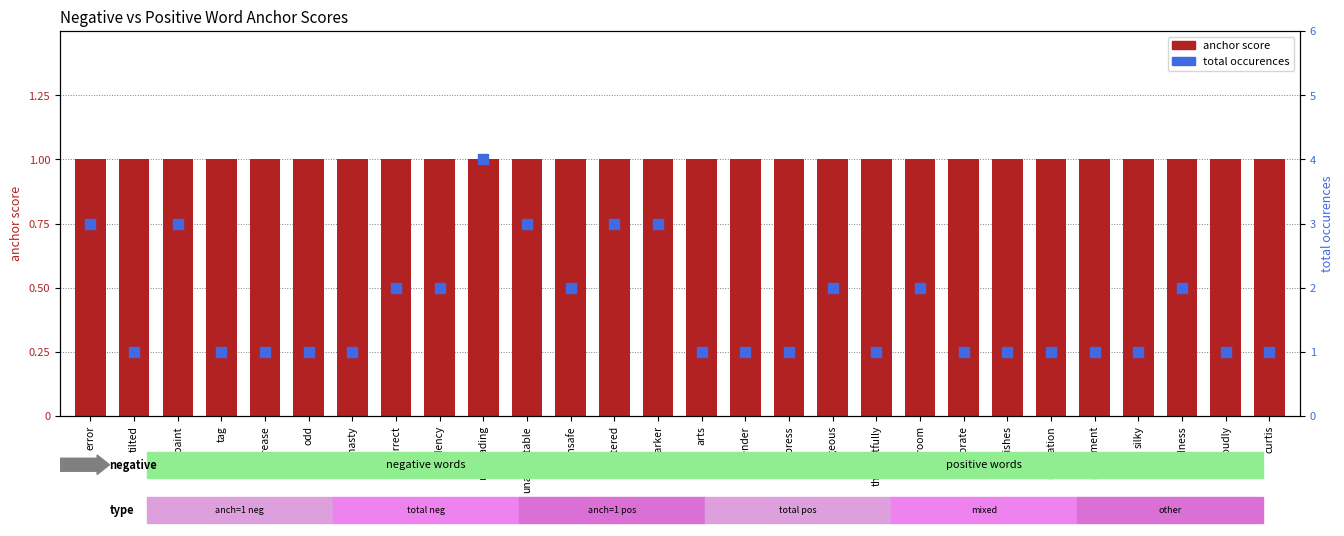

Which series changed the most between odd and silky?

anchor score